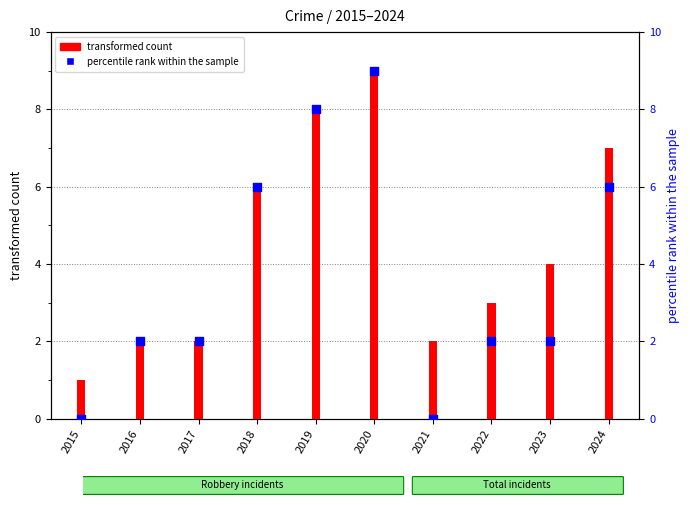

Which series contains the highest Y value?

transformed count